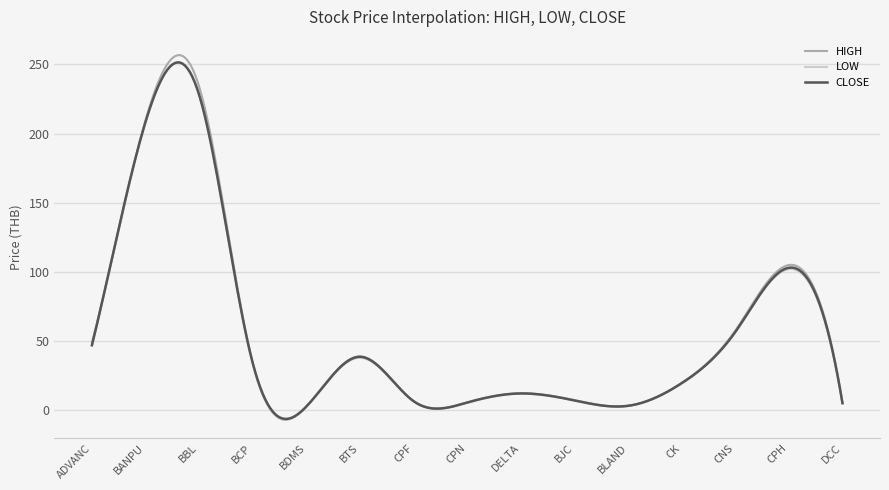

What is the maximum value shown in the chart?

256.8